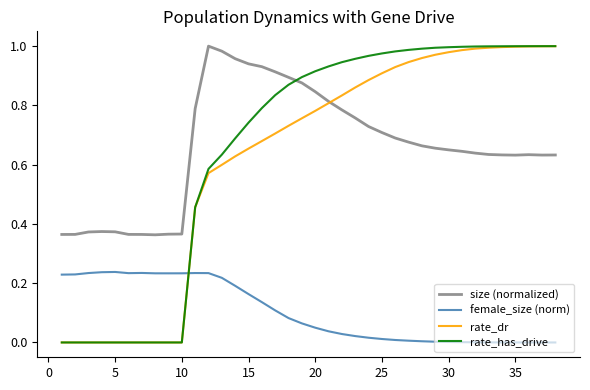

Which series has the largest range (max minus min)?

rate_has_drive